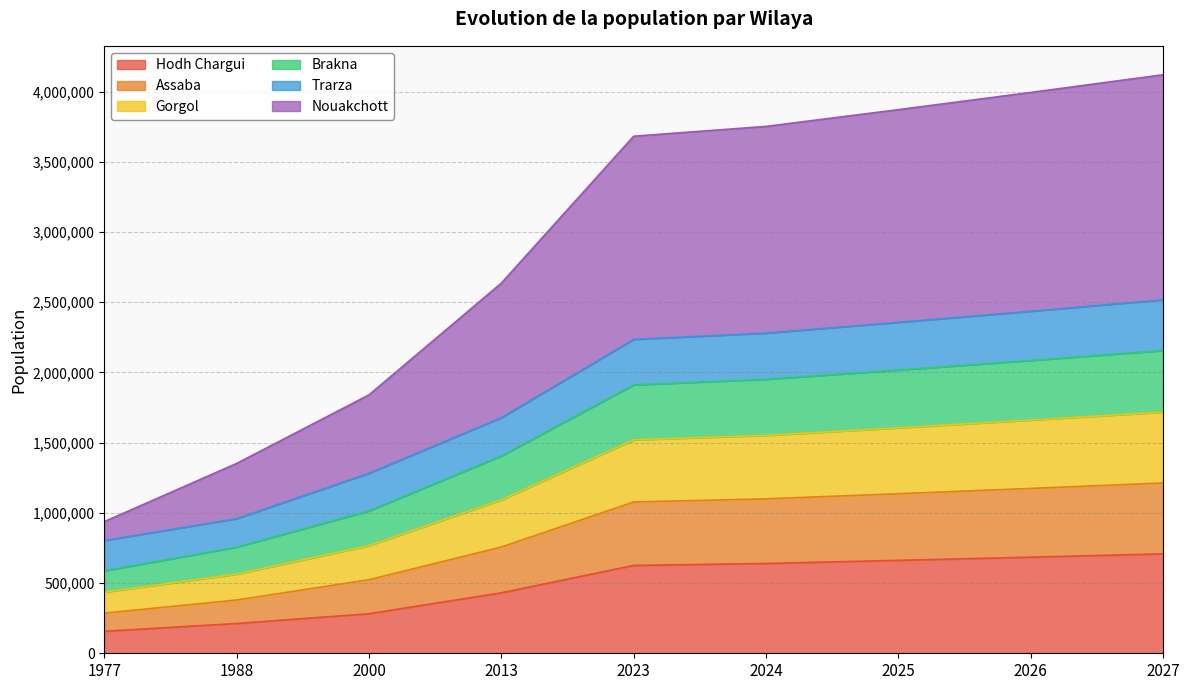

What is the total value across all series at 2026?

3993571